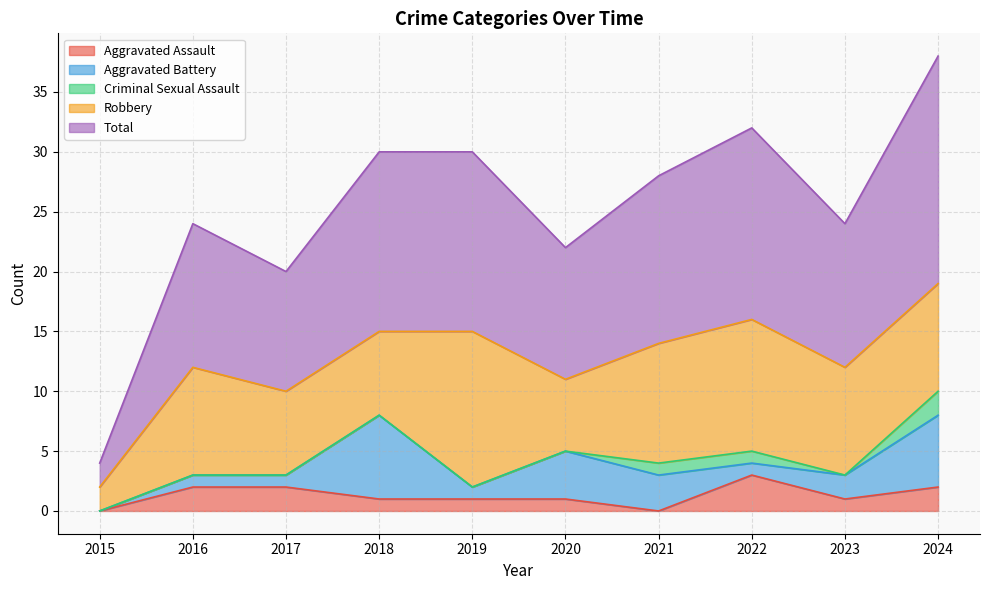

What is the maximum value for Aggravated Assault?

3